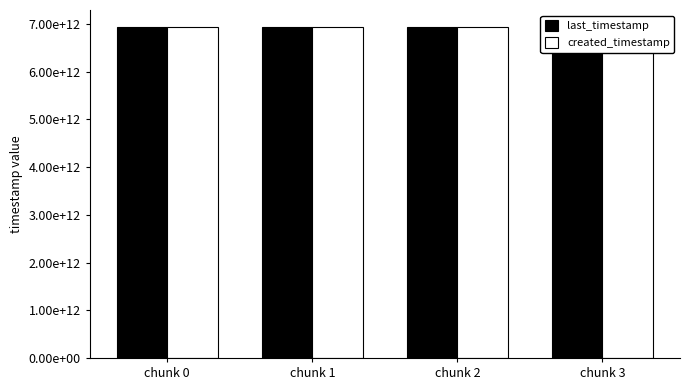

Is it true that last_timestamp equals 1998014221915 at chunk 1?

False